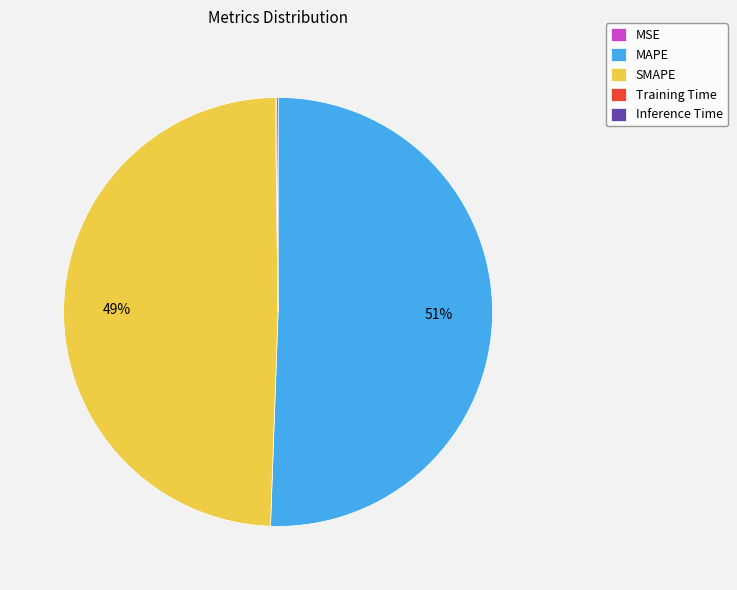

Does MAPE account for over 50% of the chart?

Yes